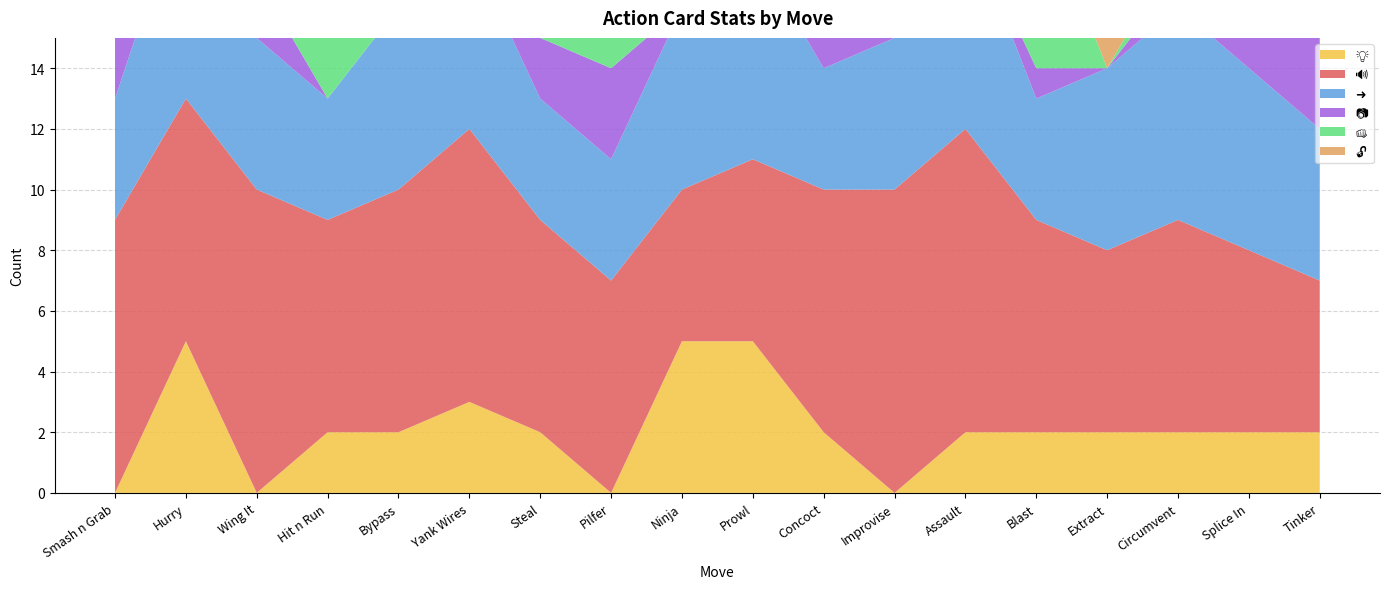

Reading left to right, transcribe all the data shown in this chart.

💡: Smash n Grab=0	Hurry=5	Wing It=0	Hit n Run=2	Bypass=2	Yank Wires=3	Steal=2	Pilfer=0	Ninja=5	Prowl=5	Concoct=2	Improvise=0	Assault=2	Blast=2	Extract=2	Circumvent=2	Splice In=2	Tinker=2
🔊: Smash n Grab=9	Hurry=8	Wing It=10	Hit n Run=7	Bypass=8	Yank Wires=9	Steal=7	Pilfer=7	Ninja=5	Prowl=6	Concoct=8	Improvise=10	Assault=10	Blast=7	Extract=6	Circumvent=7	Splice In=6	Tinker=5
➜: Smash n Grab=4	Hurry=7	Wing It=5	Hit n Run=4	Bypass=6	Yank Wires=6	Steal=4	Pilfer=4	Ninja=6	Prowl=7	Concoct=4	Improvise=5	Assault=7	Blast=4	Extract=6	Circumvent=7	Splice In=6	Tinker=5
📷: Smash n Grab=2	Hurry=0	Wing It=2	Hit n Run=0	Bypass=0	Yank Wires=4	Steal=2	Pilfer=3	Ninja=0	Prowl=1	Concoct=2	Improvise=3	Assault=0	Blast=1	Extract=0	Circumvent=1	Splice In=4	Tinker=4
👊: Smash n Grab=2	Hurry=0	Wing It=2	Hit n Run=4	Bypass=0	Yank Wires=0	Steal=2	Pilfer=2	Ninja=1	Prowl=0	Concoct=2	Improvise=3	Assault=5	Blast=6	Extract=0	Circumvent=1	Splice In=0	Tinker=0
🔓: Smash n Grab=0	Hurry=1	Wing It=2	Hit n Run=0	Bypass=4	Yank Wires=0	Steal=0	Pilfer=1	Ninja=1	Prowl=1	Concoct=2	Improvise=3	Assault=1	Blast=1	Extract=4	Circumvent=4	Splice In=0	Tinker=0